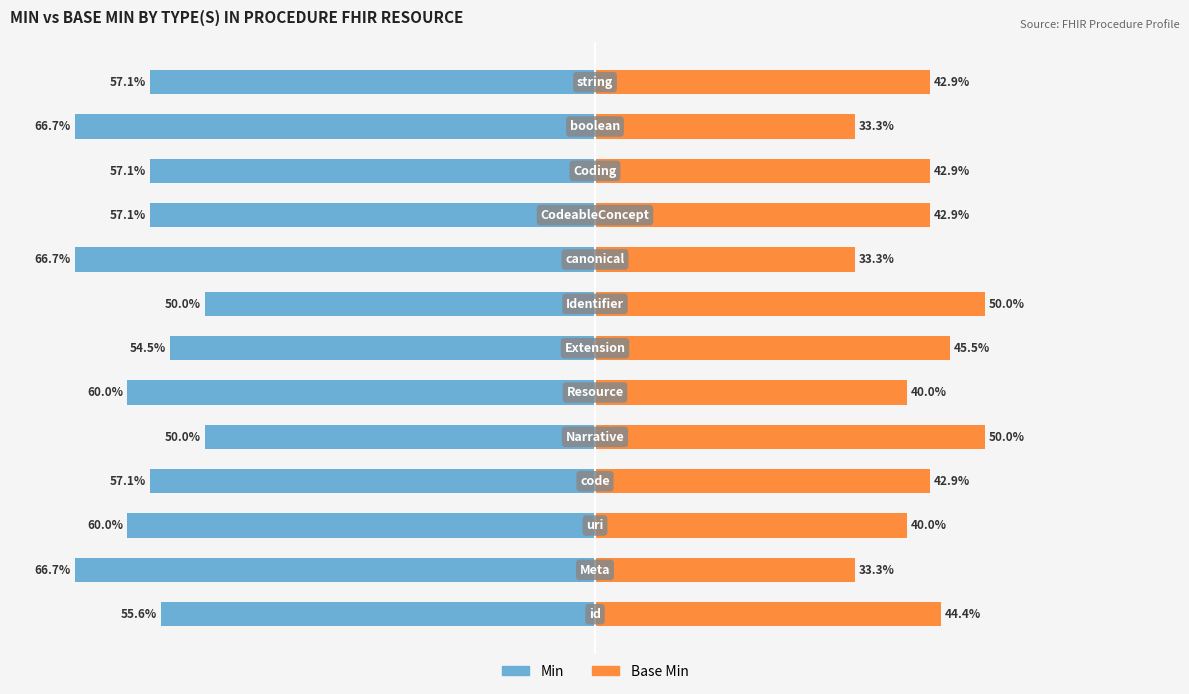

How many bars are there in total?

26